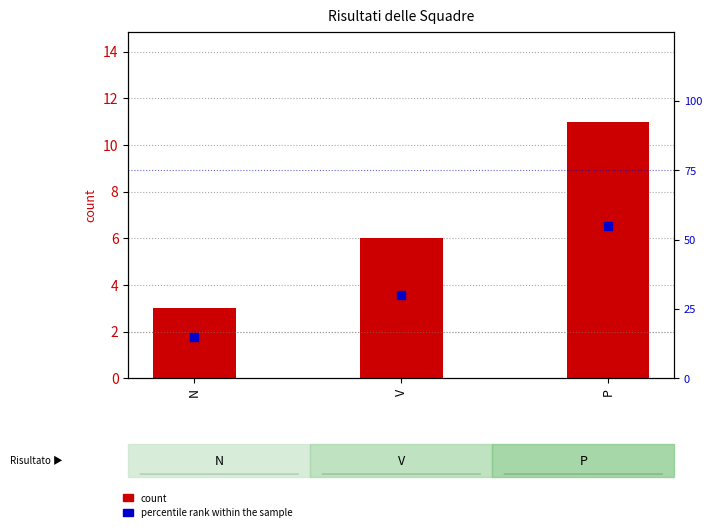

Which series reaches the minimum Y coordinate?

count